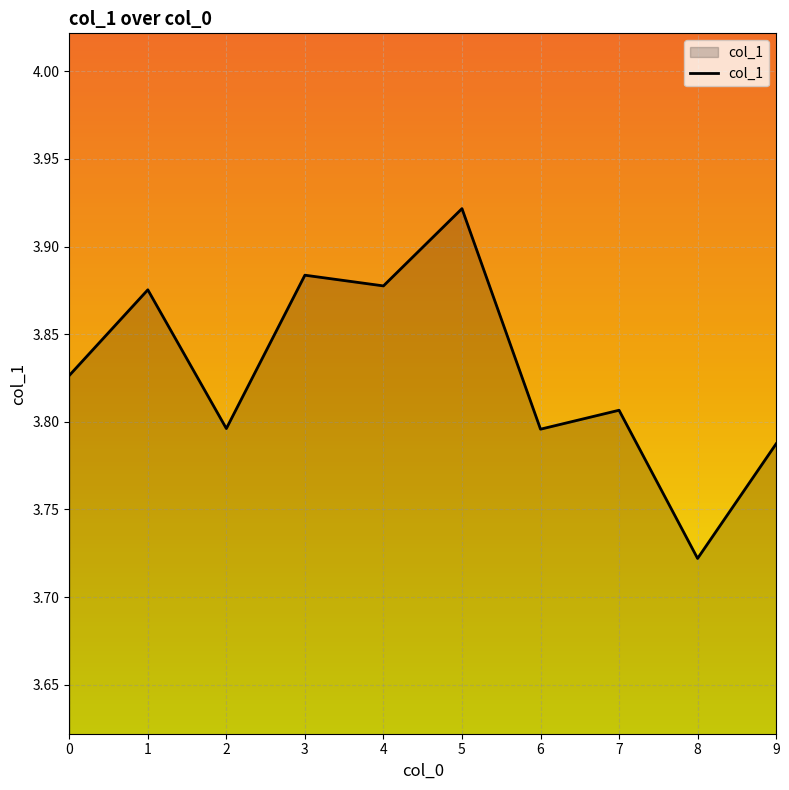

True or false: the data shows 3.8 at 2.

True